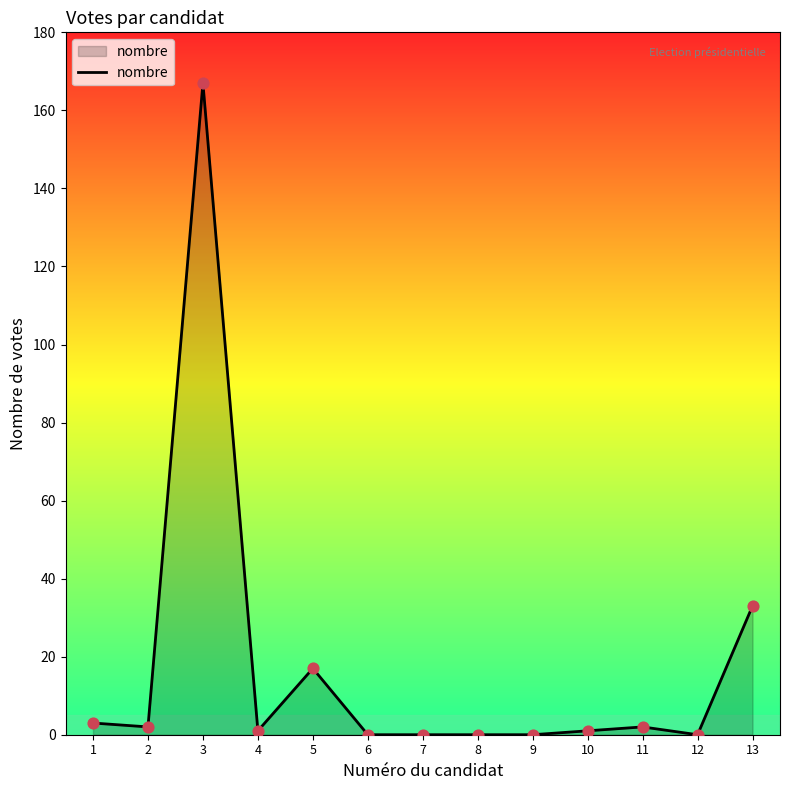

What is the change in value from 2 to 3?

+165